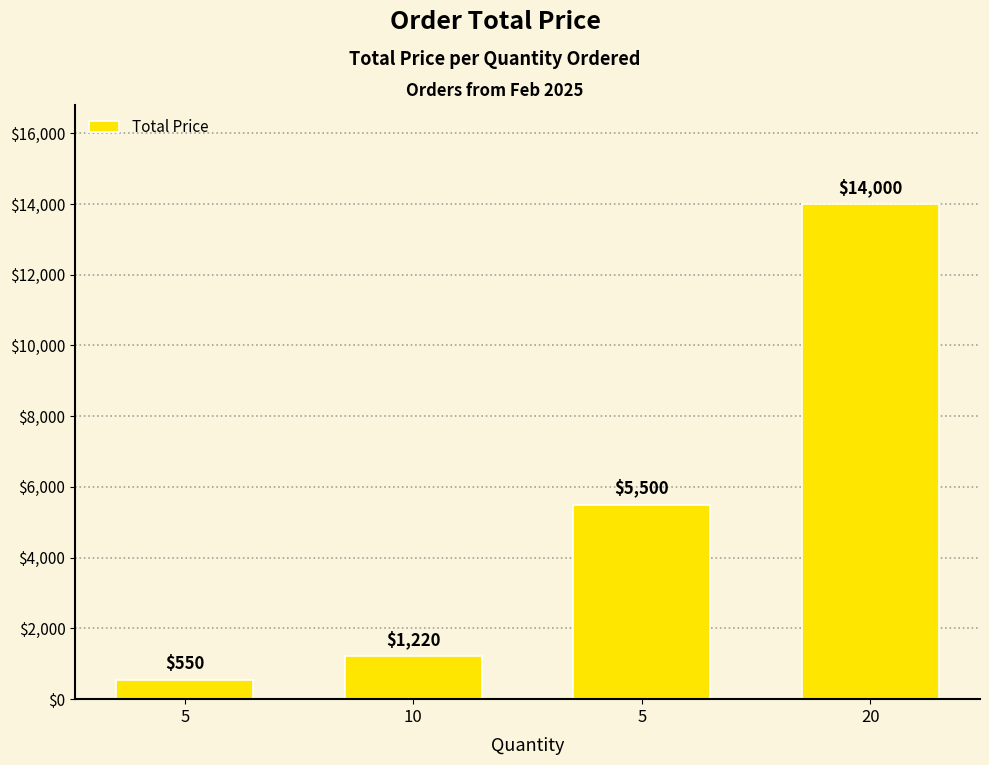

Count the number of categories in the chart.

4